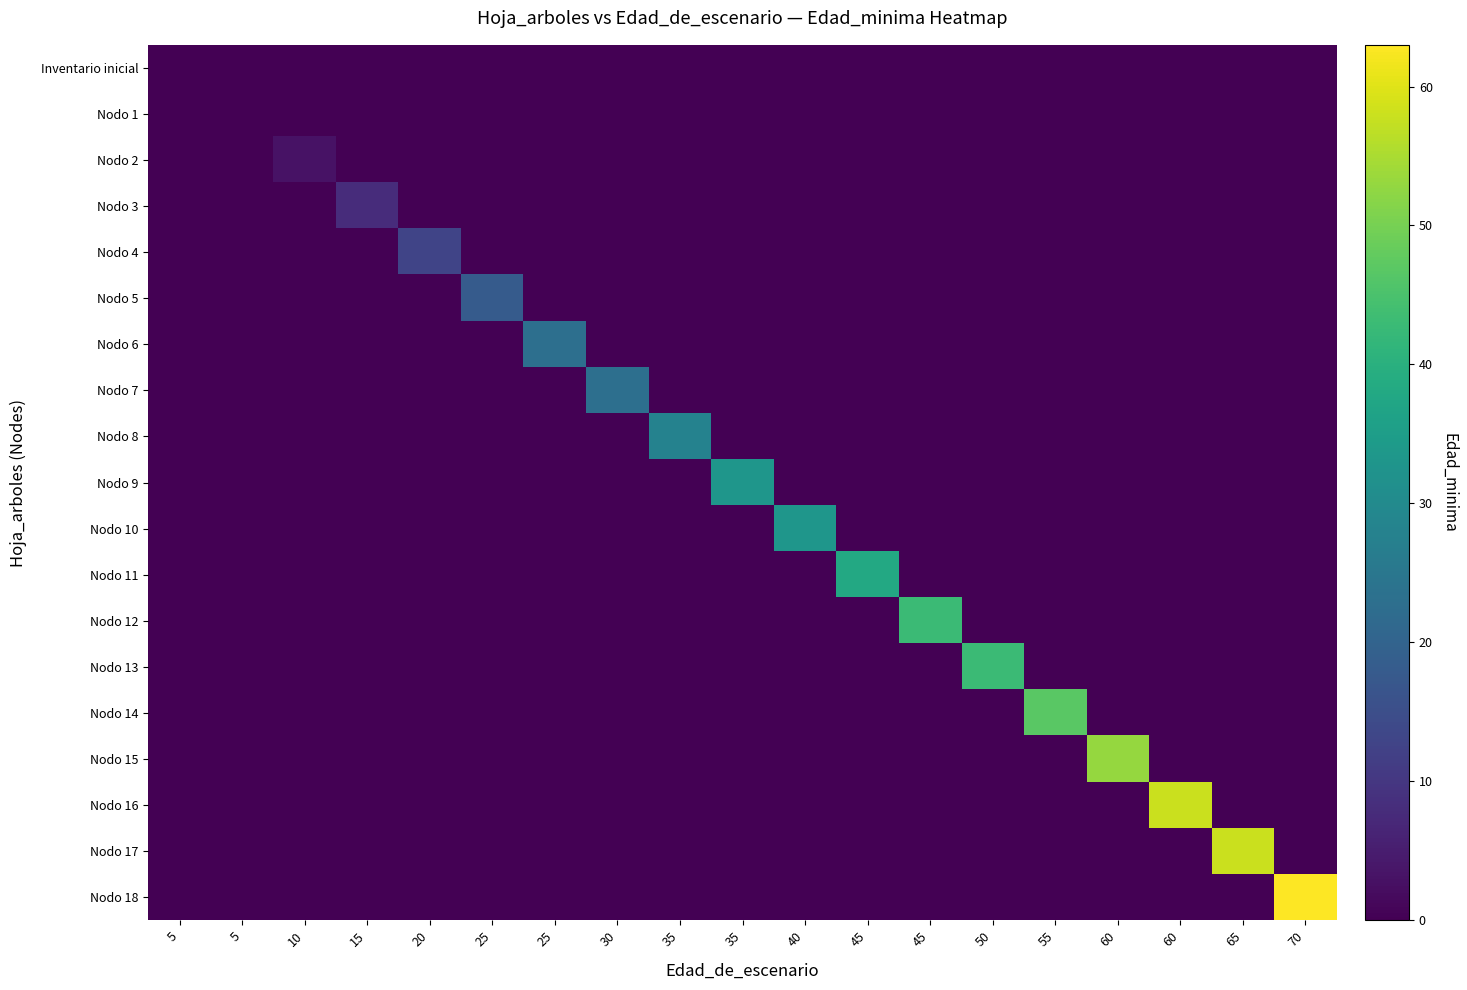

What is the maximum value shown in the chart?

63